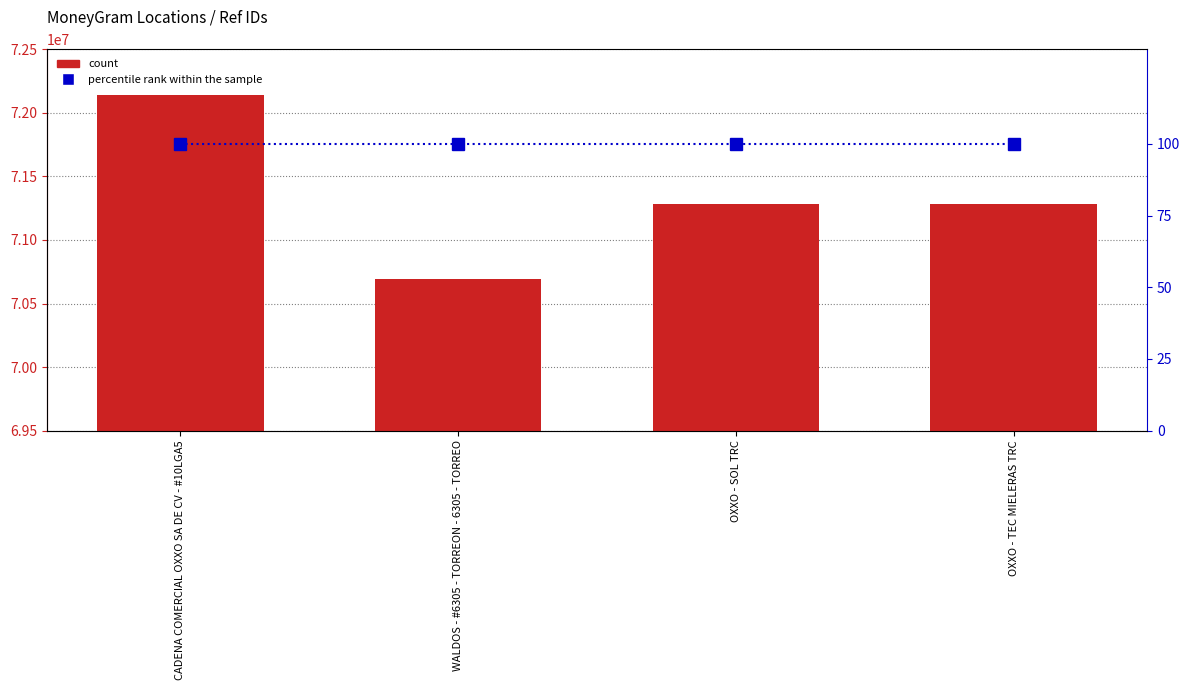

Read the percentile rank within the sample value at OXXO - TEC MIELERAS TRC.

100